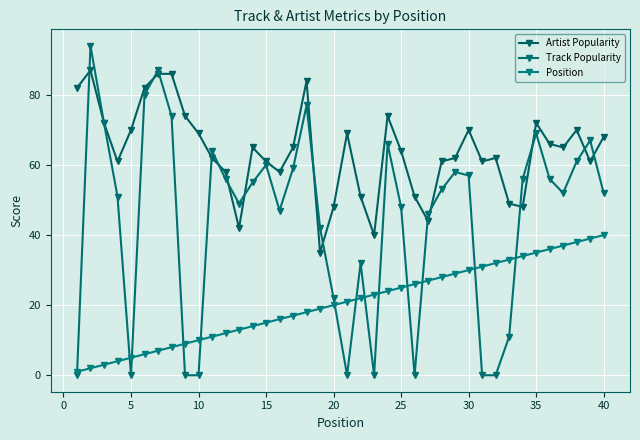

What are all the series names shown in the legend?

Artist Popularity, Track Popularity, Position